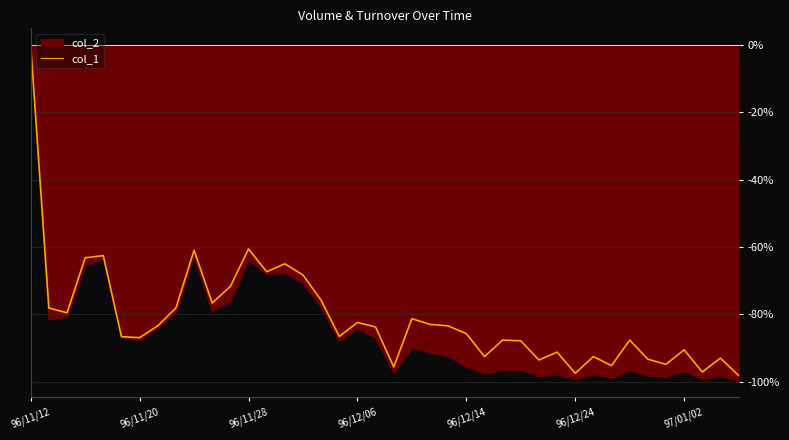

What is the lowest value of the col_1 series?

-98.2